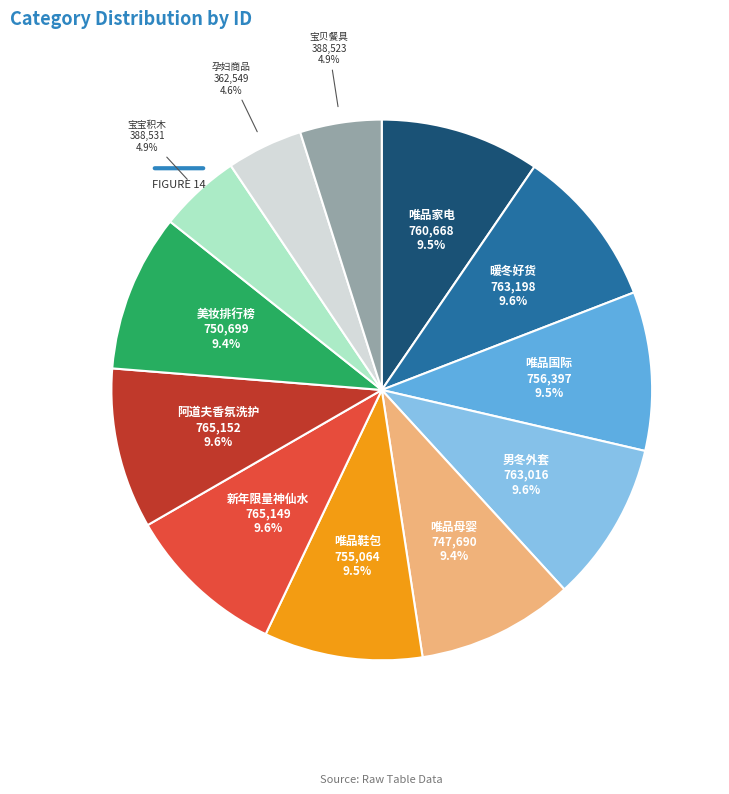

To the nearest percent, what is the difference between the largest and smallest slice percentages?

5%